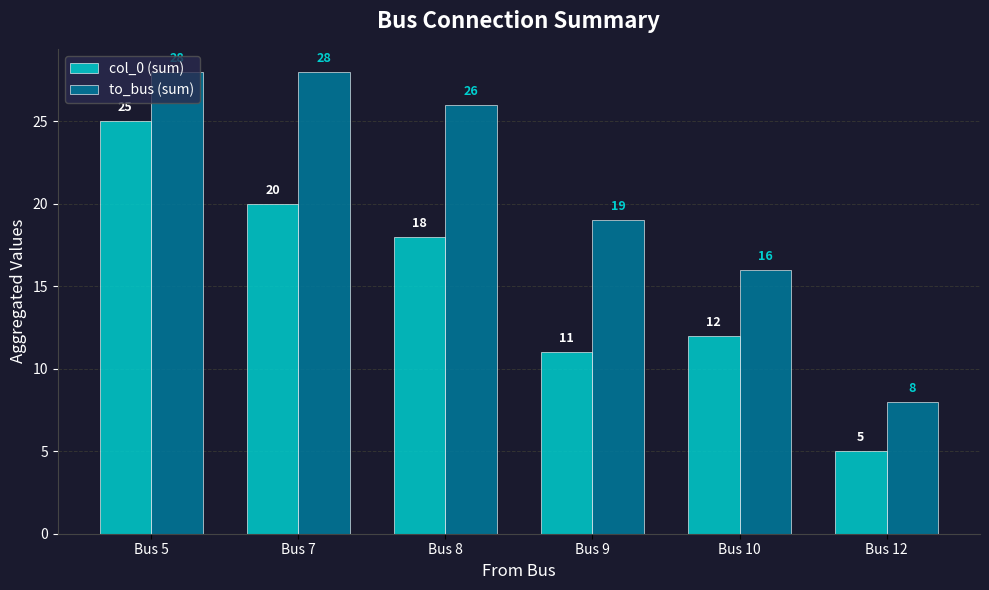

What is the average value of the to_bus (sum) series?

21